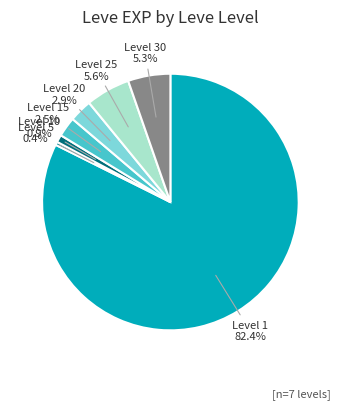

Is there a majority slice in this chart?

Yes